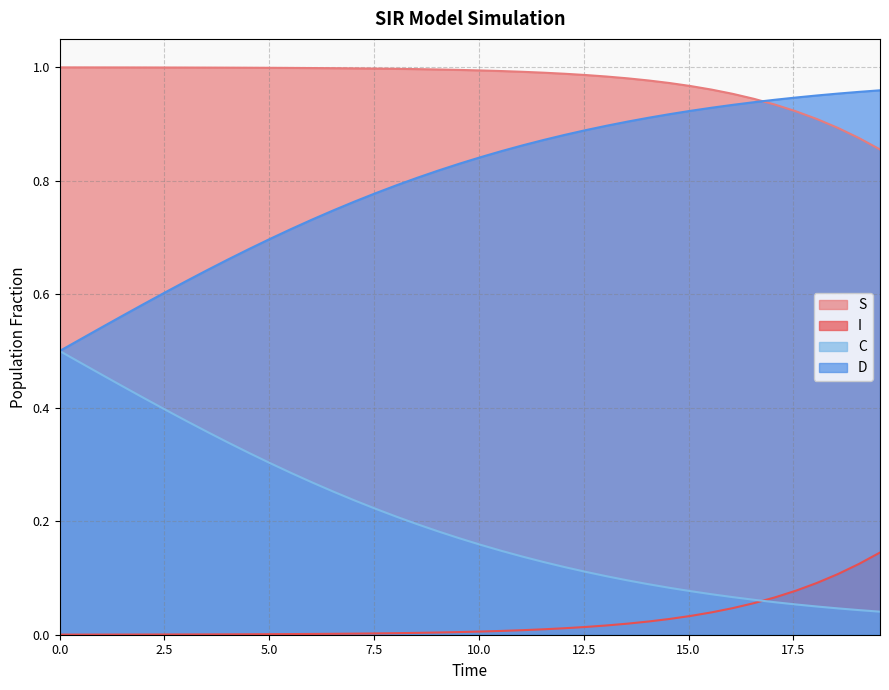

True or false: I and D cross at least once.

False